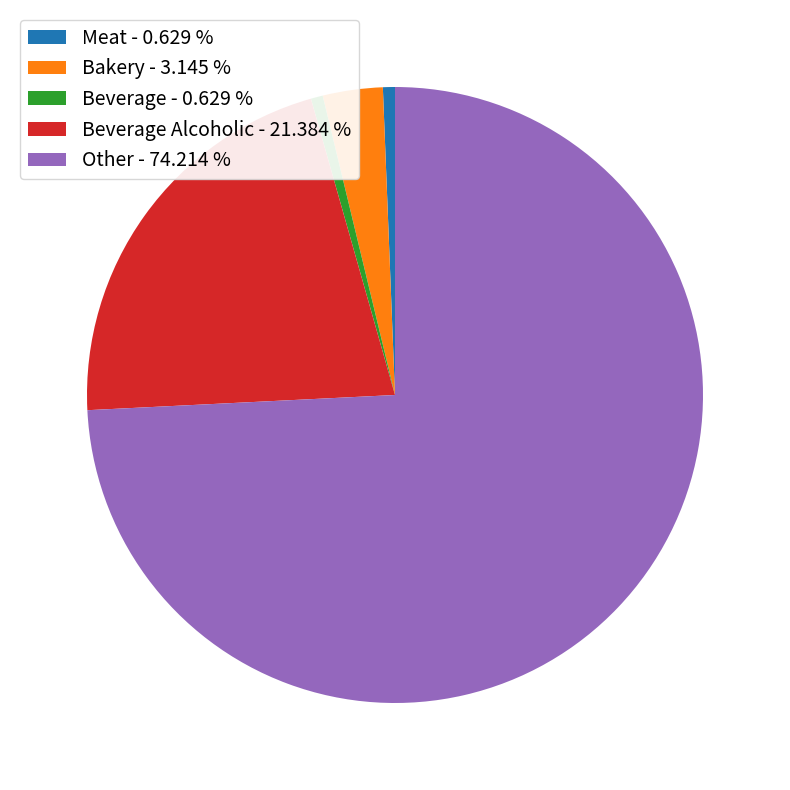

Combined, do Beverage Alcoholic - 21.384 % and Bakery - 3.145 % account for over 50%?

No